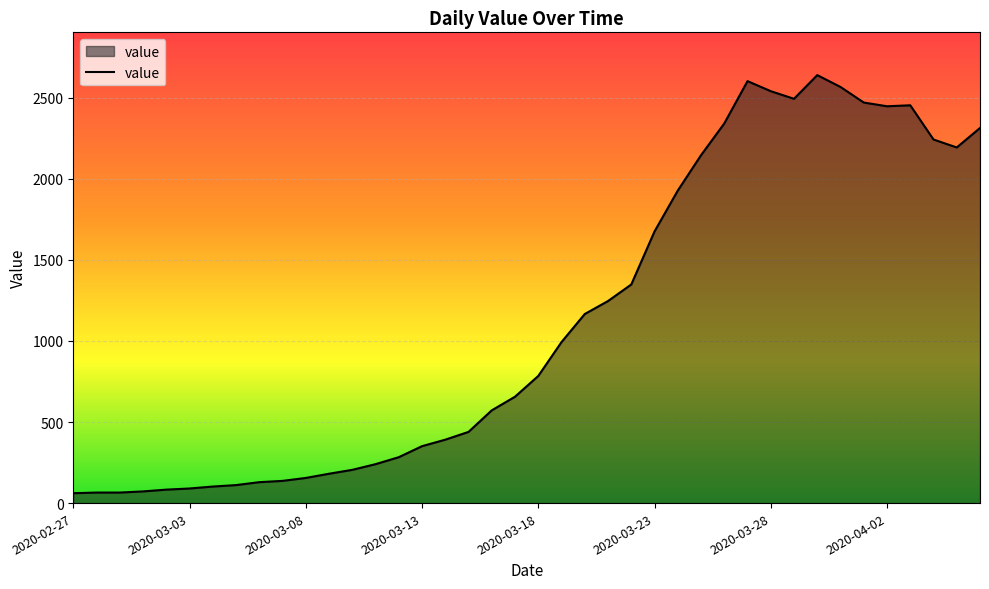

What is the difference between the maximum and minimum values?

2578